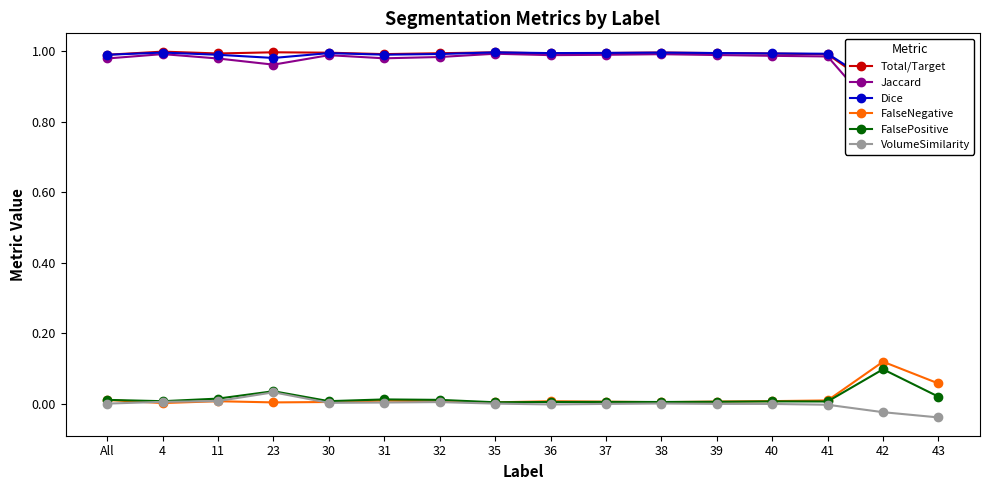

What is the label of the 8th point from the right?

36